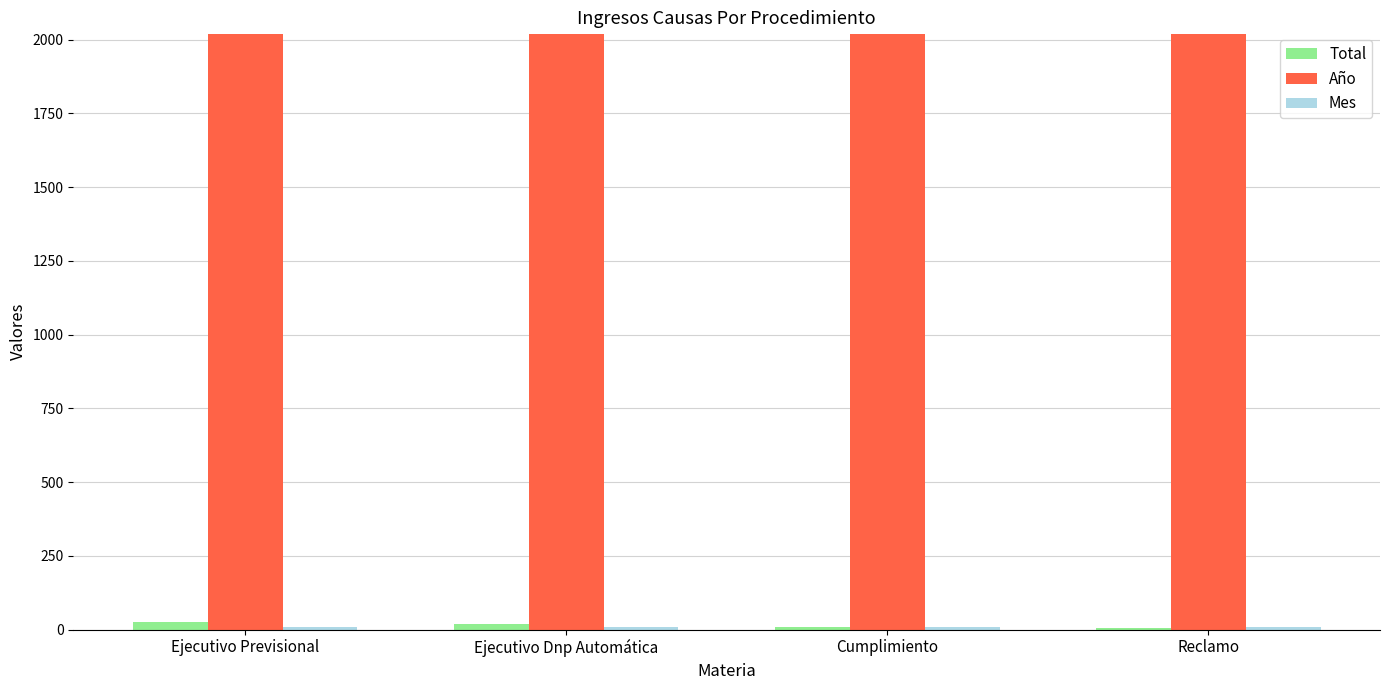

Which series has the largest total across all categories?

Año